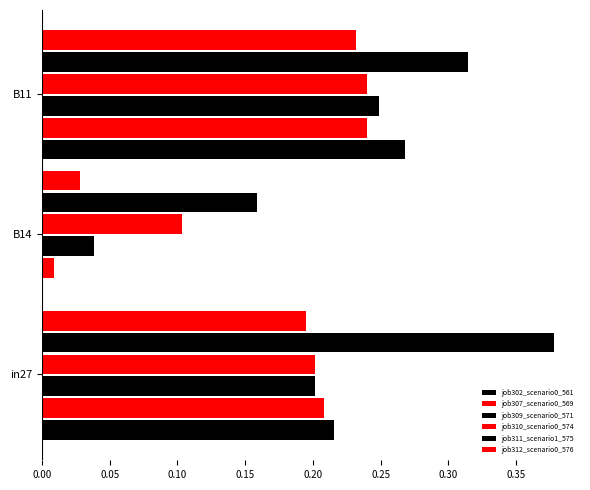

Reading right to left, what are all the values shown in this chart?

job302_scenario0_561: 0.3	0.0	0.2
job307_scenario0_569: 0.2	0.0	0.2
job309_scenario0_571: 0.2	0.0	0.2
job310_scenario0_574: 0.2	0.1	0.2
job311_scenario1_575: 0.3	0.2	0.4
job312_scenario0_576: 0.2	0.0	0.2